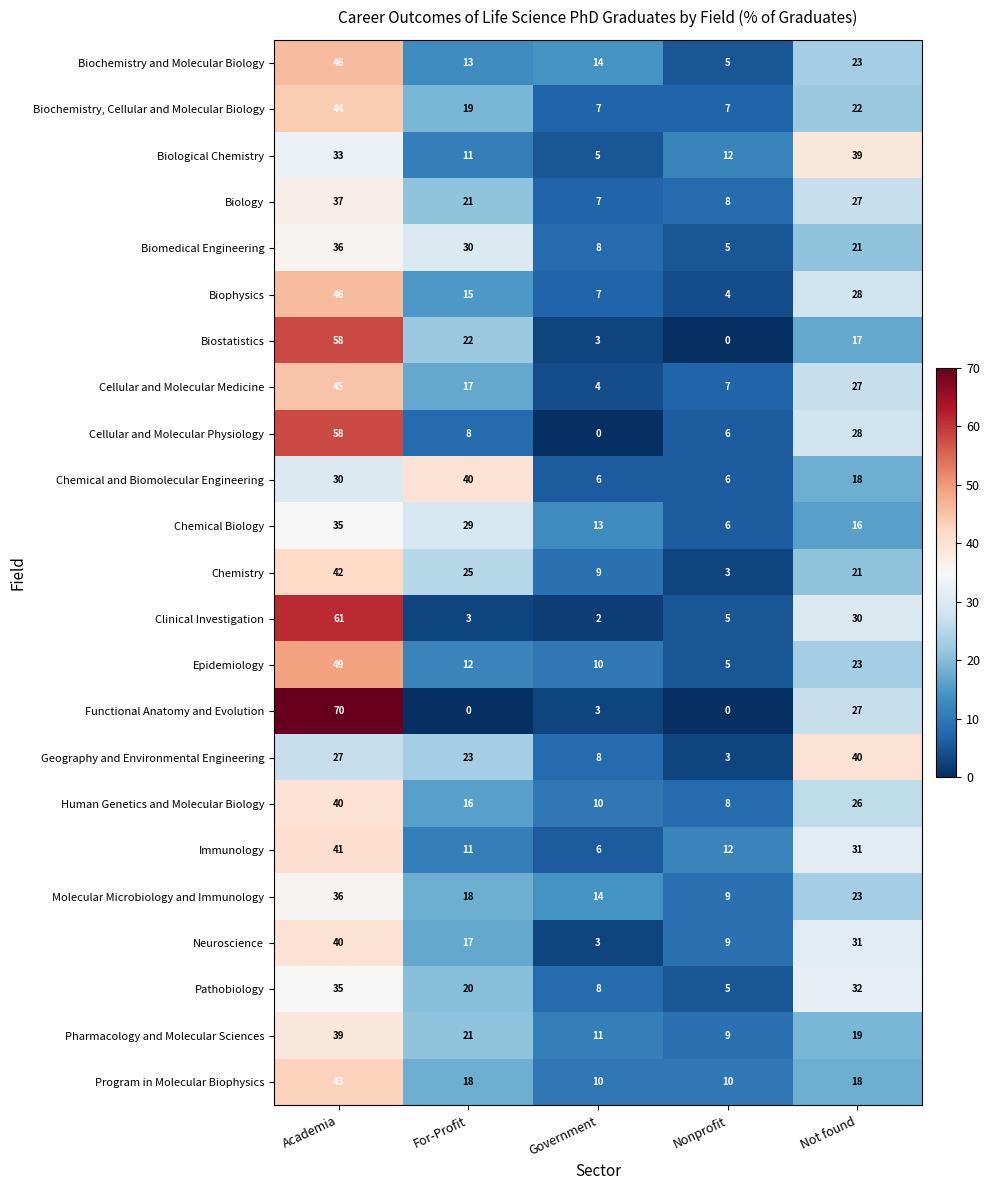

Where does the Immunology series first go above 12?

Academia